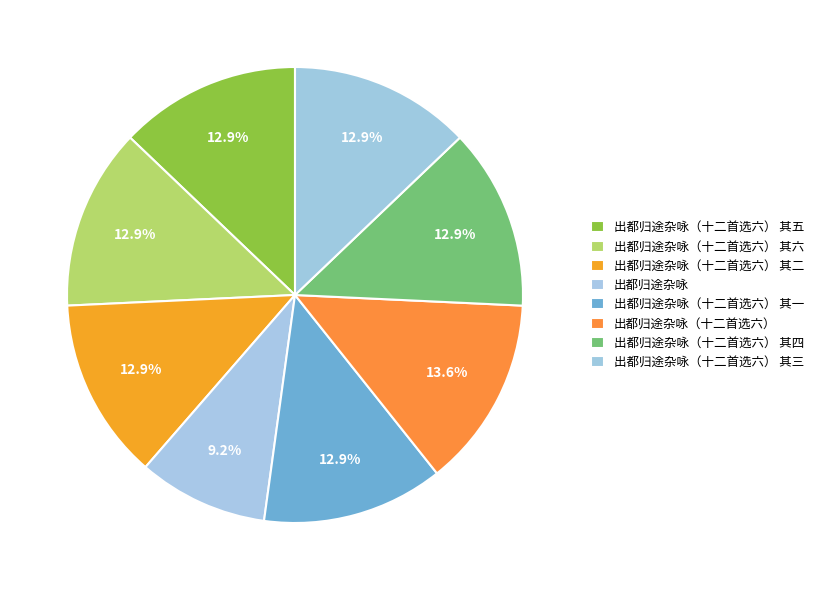

Which slice is the largest?

出都归途杂咏（十二首选六）